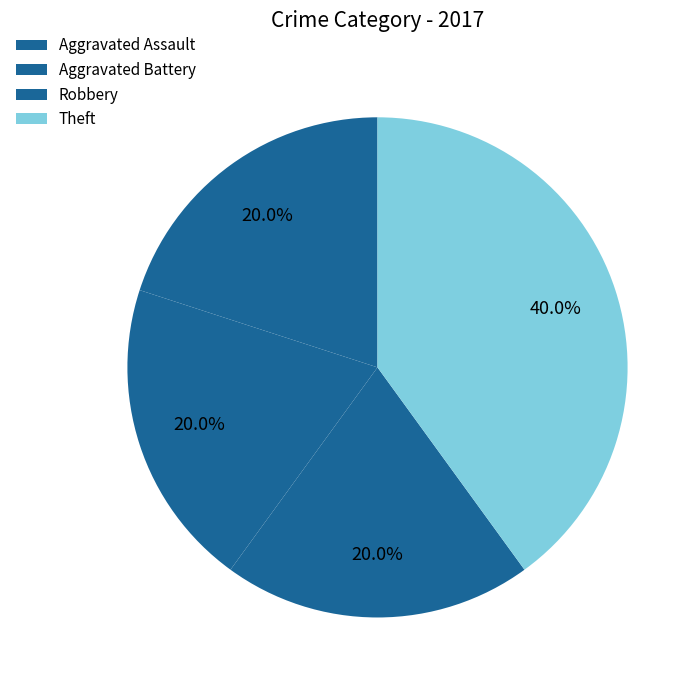

The Theft slice represents 40% of the pie. True or false?

True